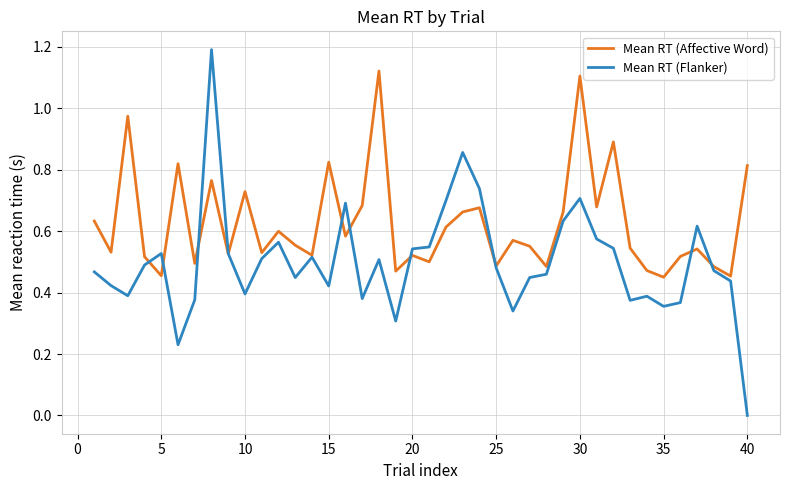

How many values in Mean RT (Flanker) are above zero?

39